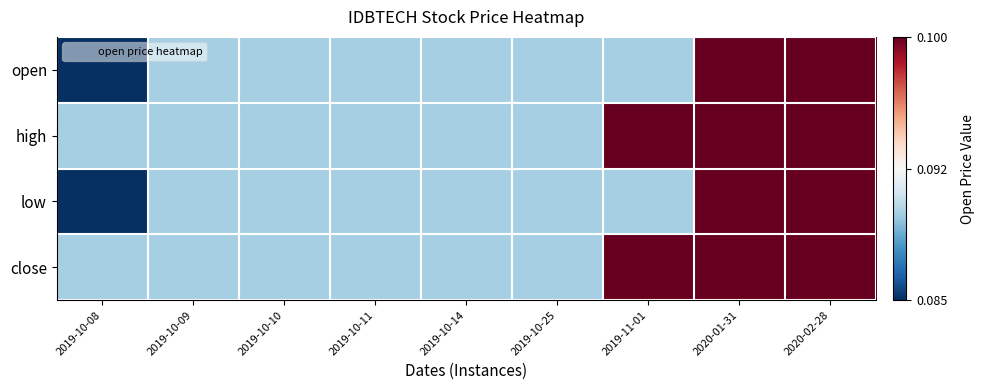

Which label corresponds to the smallest value in the chart?

2019-10-08